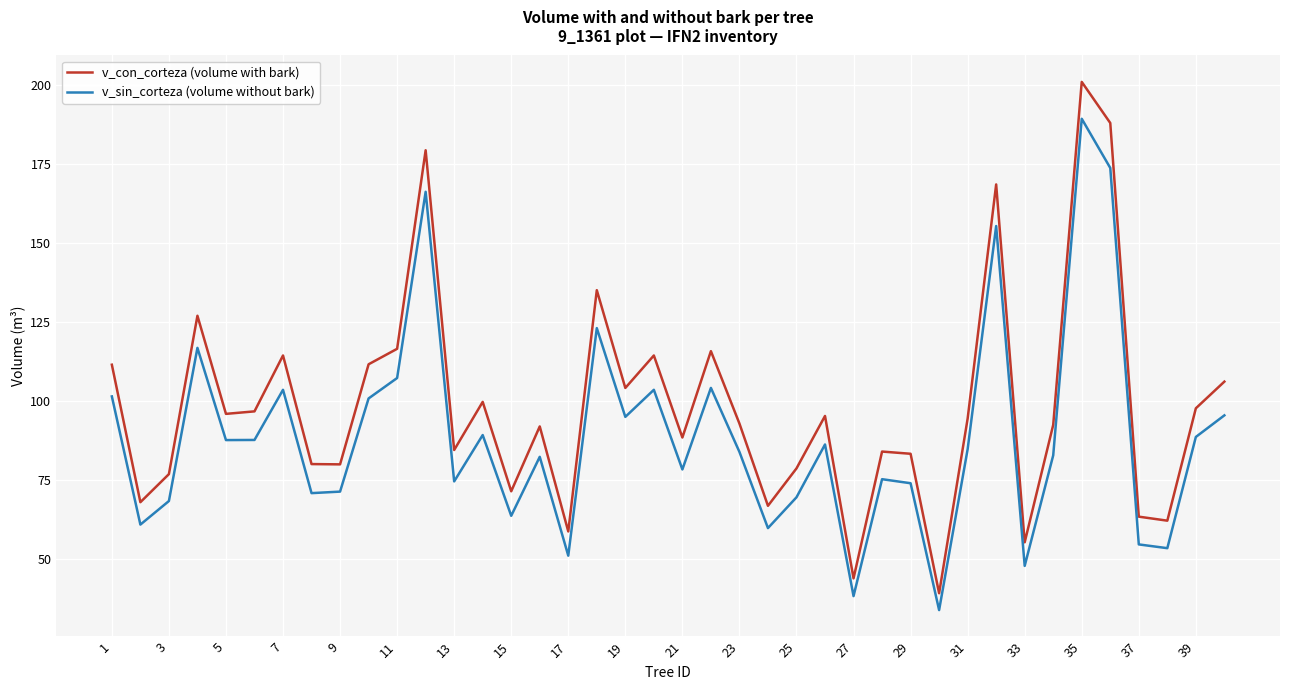

True or false: v_sin_corteza (volume without bark) has more than 0 points higher than both neighbors.

True